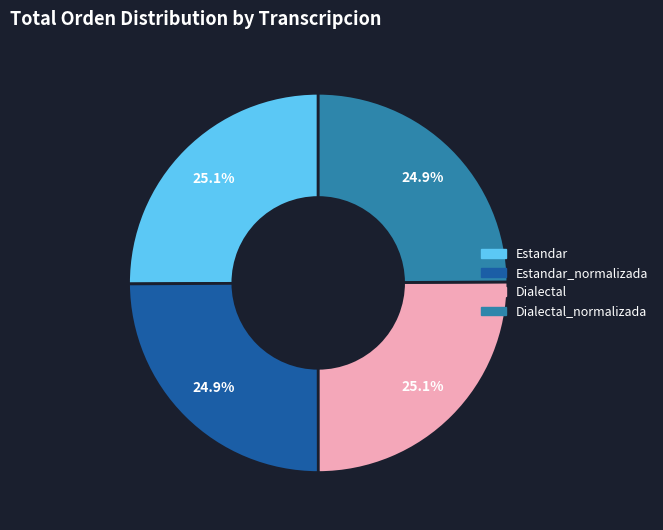

Does any single category account for the majority?

No